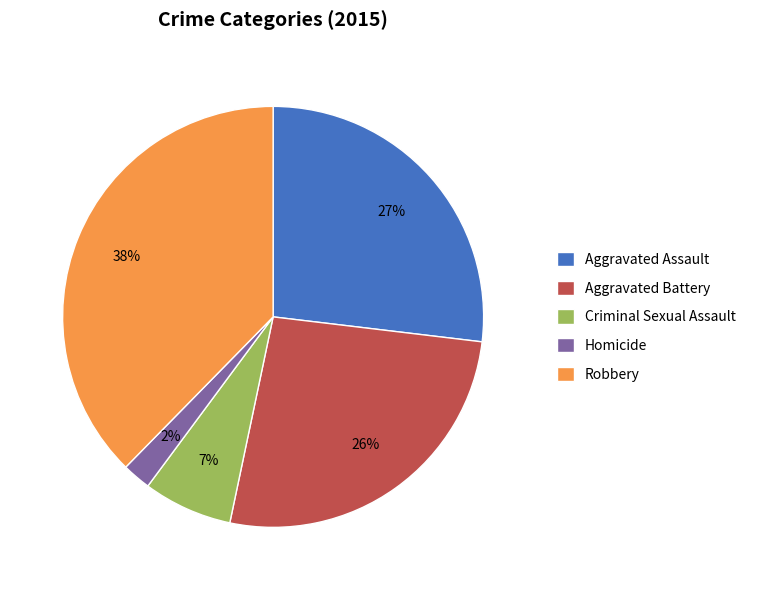

To the nearest percent, what is the average slice percentage?

20%